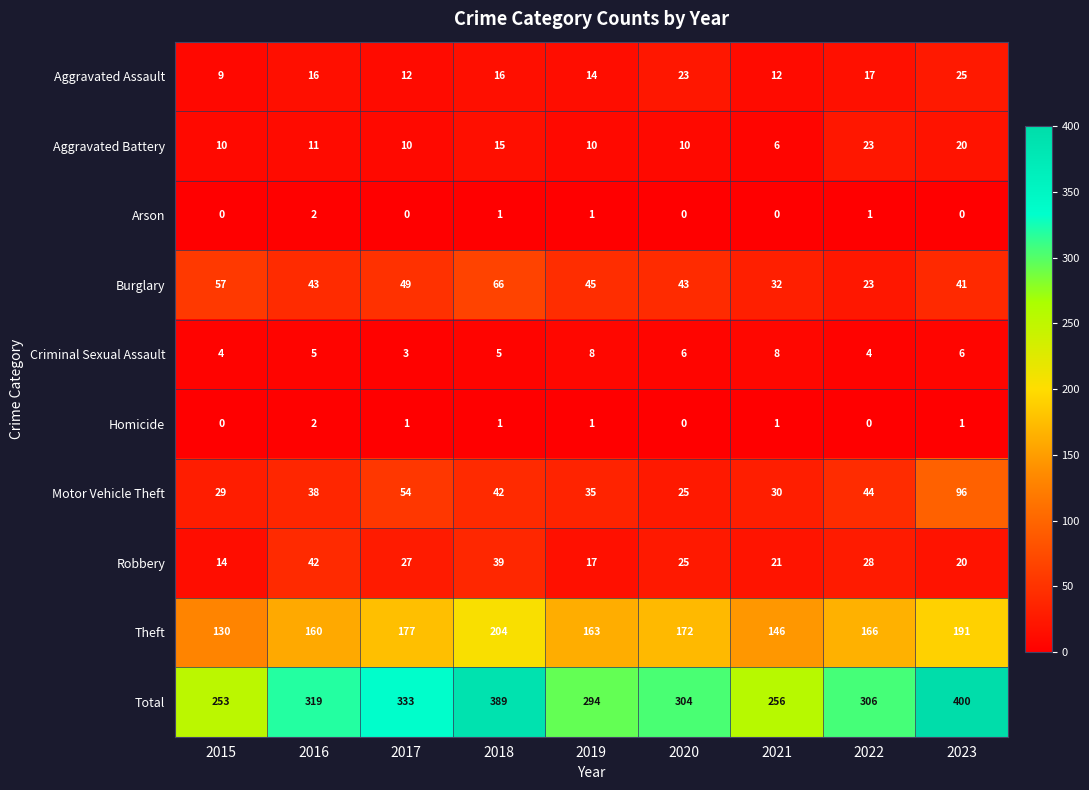

What is the difference between the maximum and minimum values in the Robbery series?

28